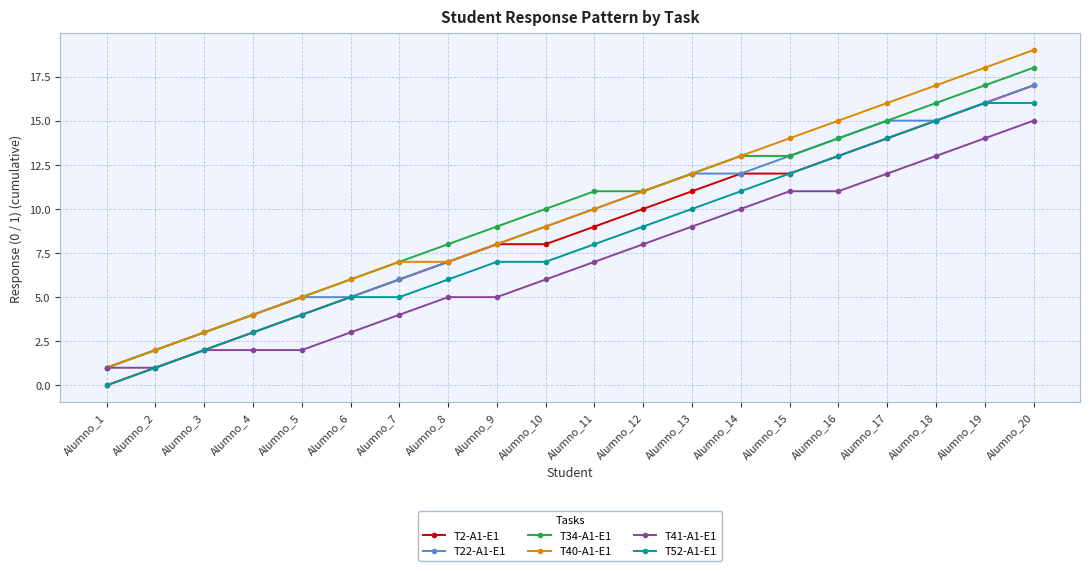

At which category does the chart reach its minimum across all series?

Alumno_1